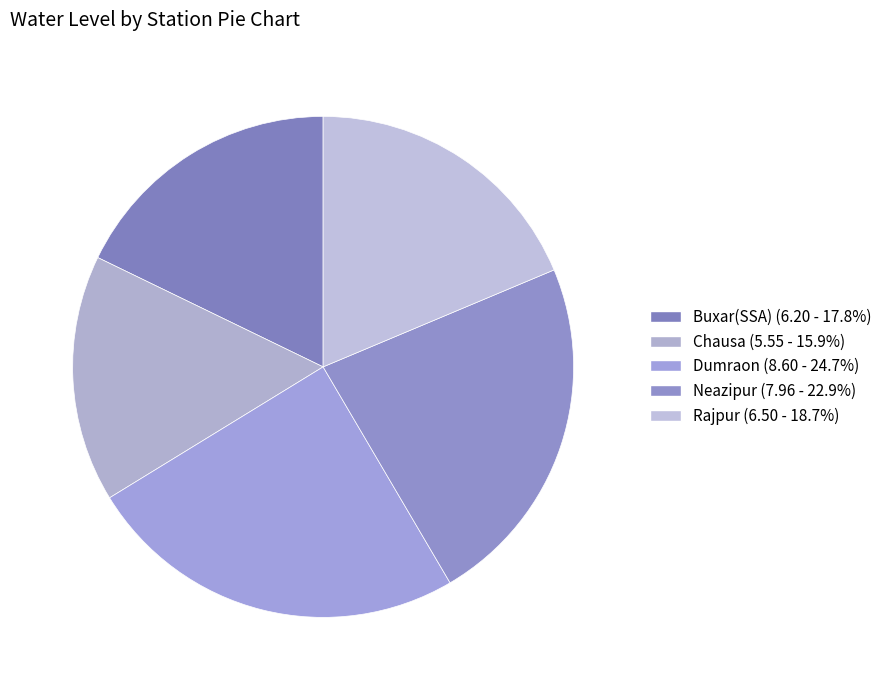

What percentage do Neazipur and Rajpur together represent?

41.5%